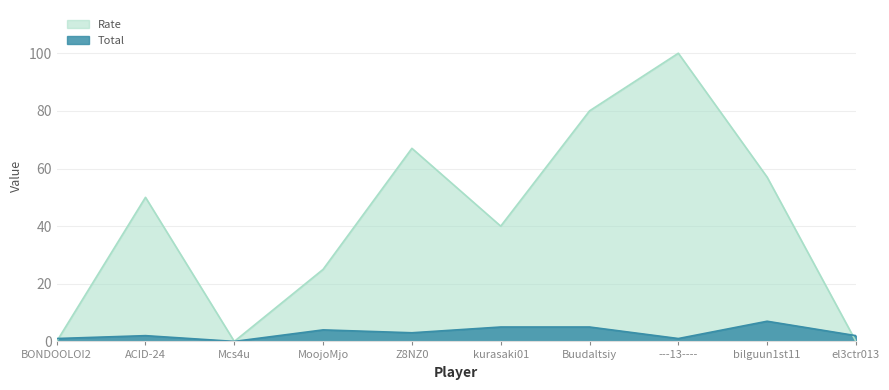

Between el3ctr013 and bilguun1st11, which is larger?

bilguun1st11